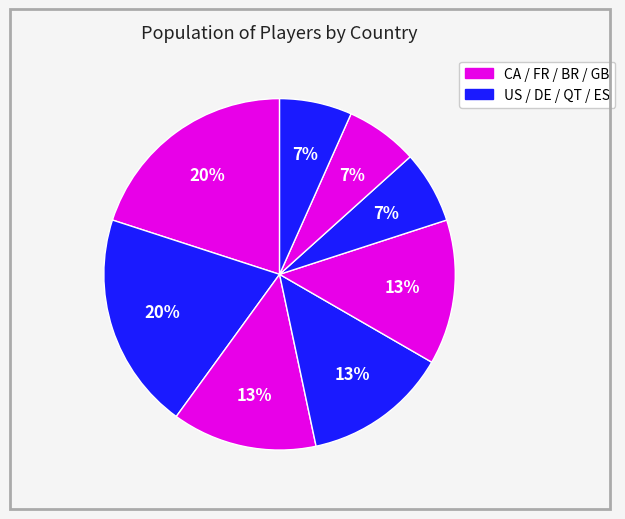

Count the number of slices in the pie.

8